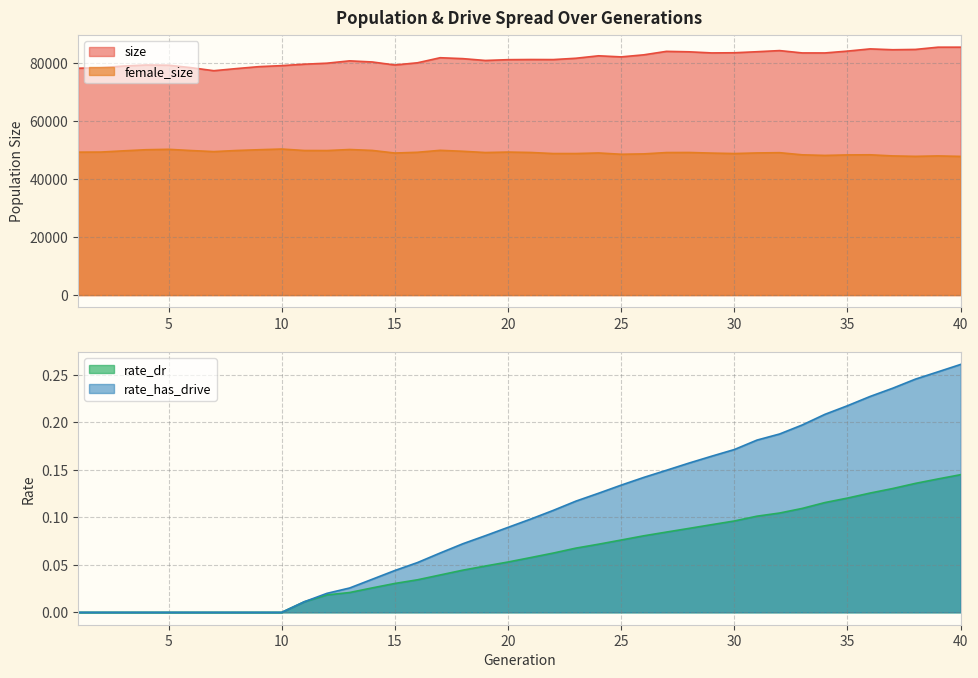

The value of rate_dr at 16 is 0.0. True or false?

True